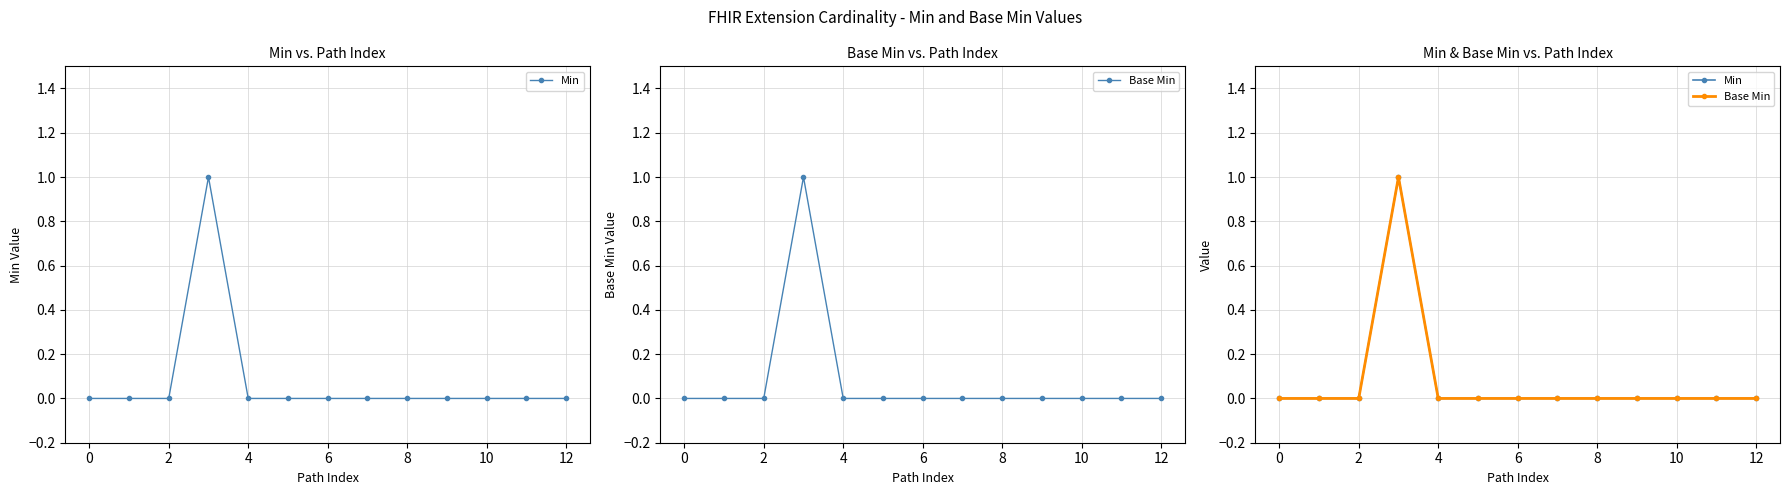

True or false: Min has more than 2 points higher than both neighbors.

False